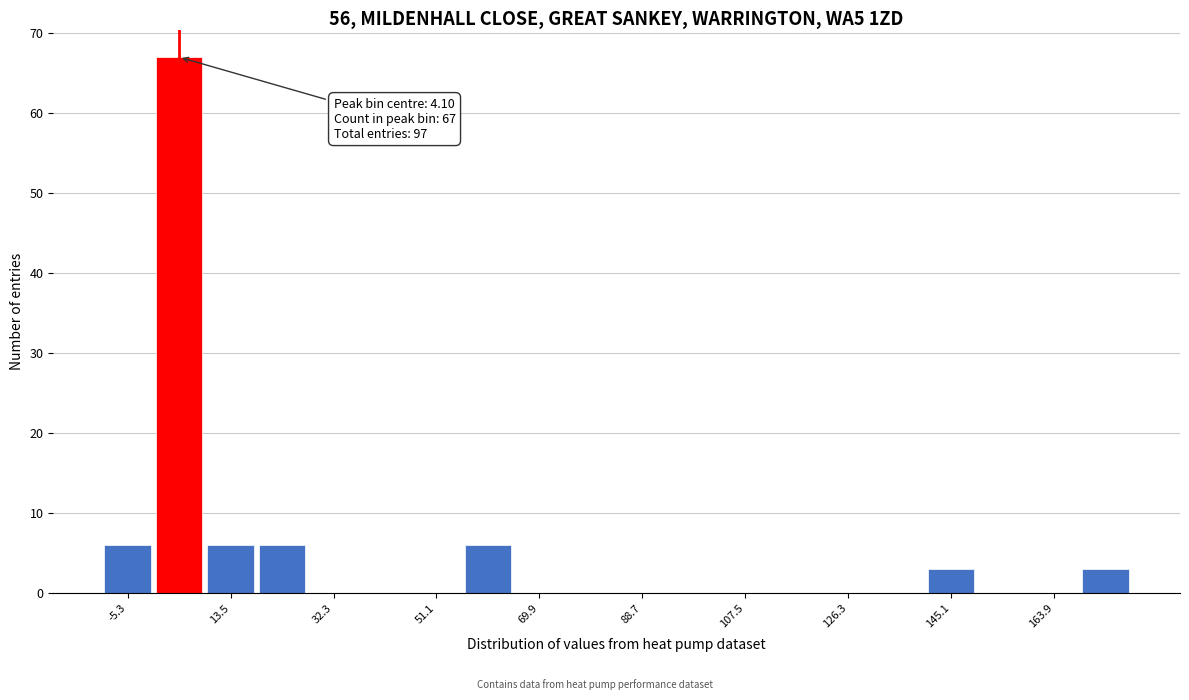

Over which range of the x-axis is the bar tallest?

-0.6 to 8.8